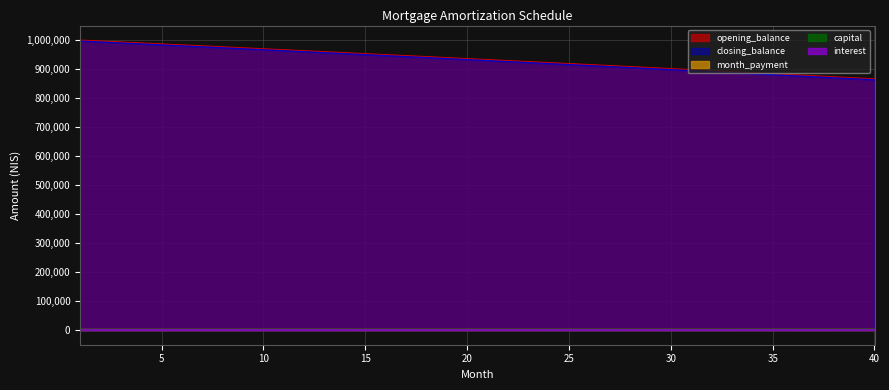

Between 19 and 33, which is larger?

19